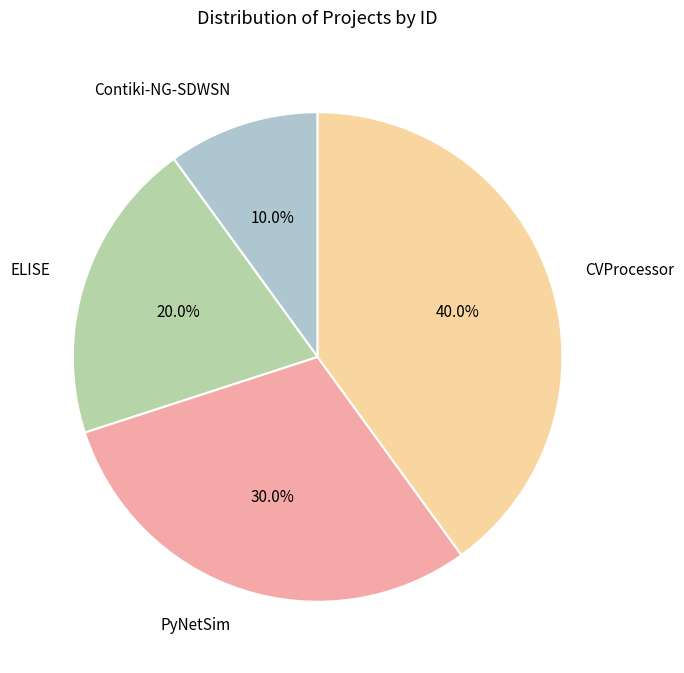

Does ELISE account for over 50% of the chart?

No